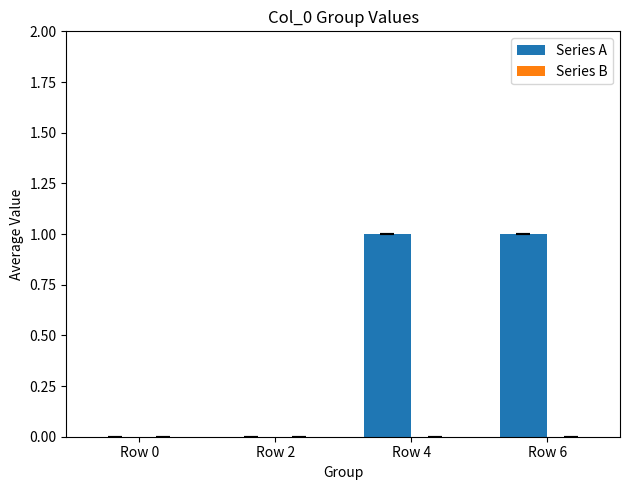

True or false: the data shows 2 at Row 6.

False